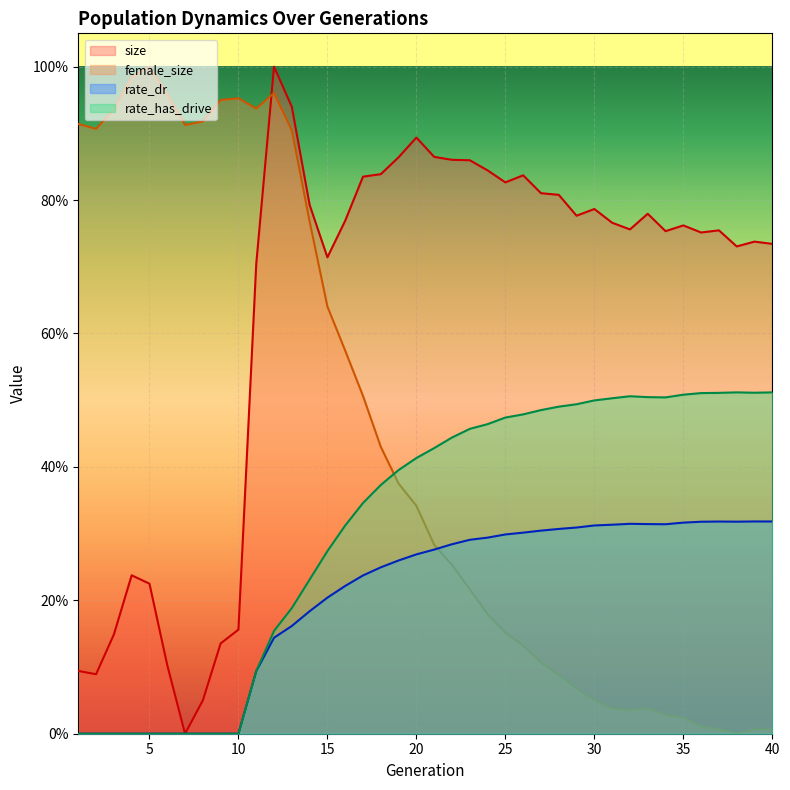

What is the sum of all size values?

25.4